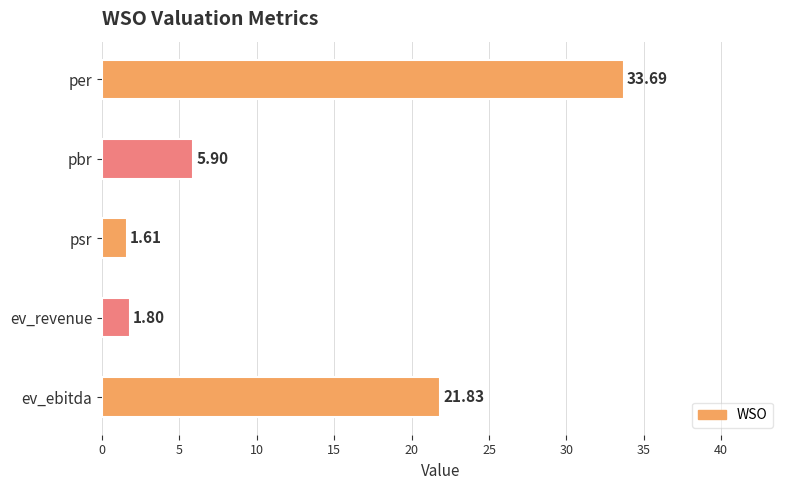

Where is the data nearest to the value 17?

ev_ebitda